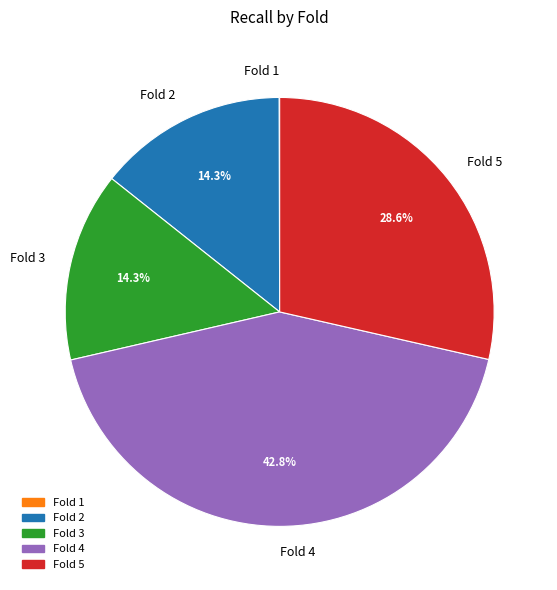

What is the total percentage of Fold 4 and Fold 3?

57.1%